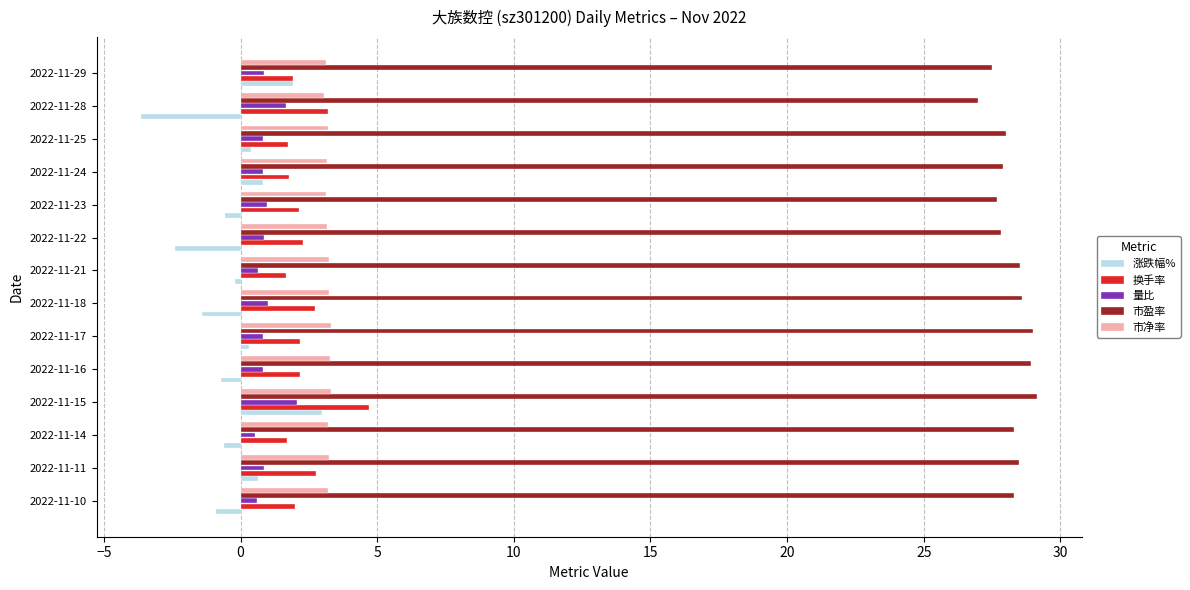

Which series has the widest spread of values?

涨跌幅%